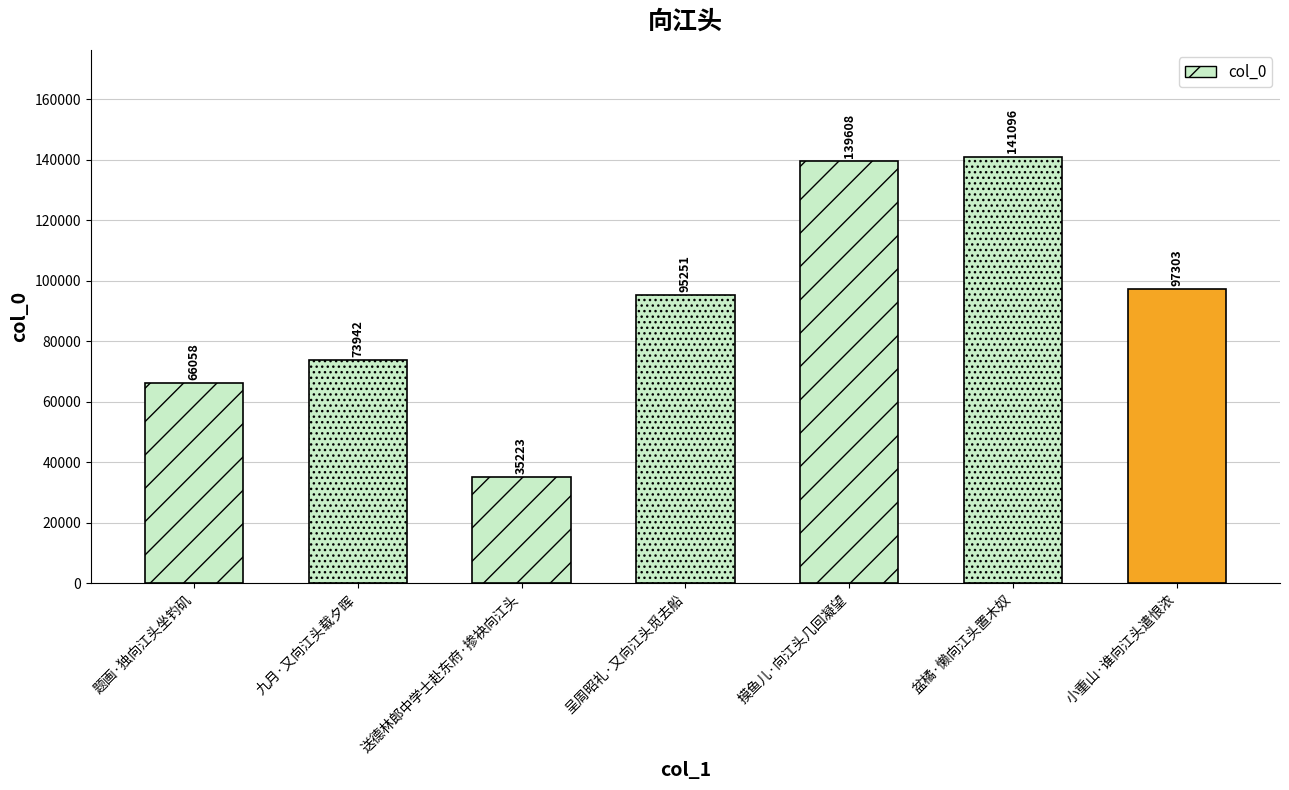

Which has a higher value, 盆橘·懒向江头置木奴 or 送德林郎中学士赴东府·掺袂向江头?

盆橘·懒向江头置木奴